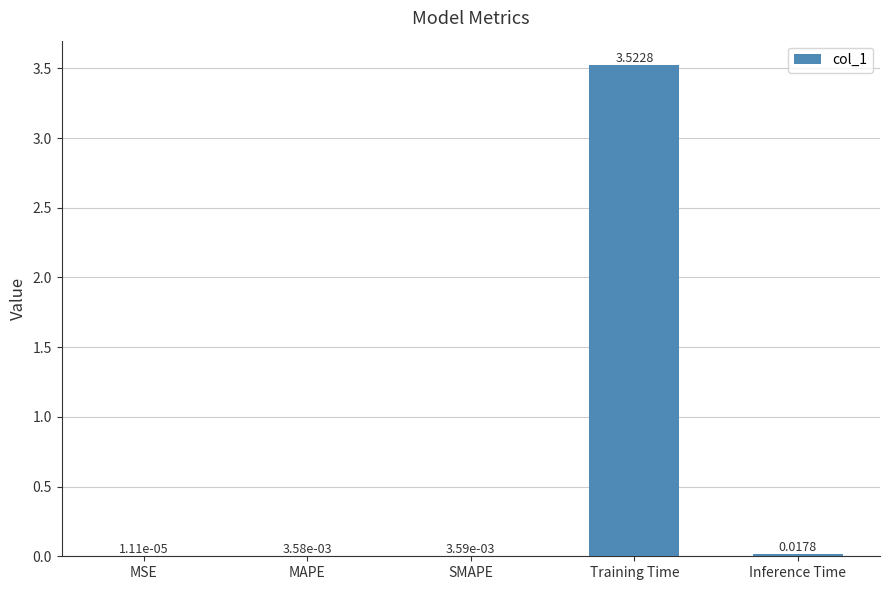

Which category has the highest value across all series?

Training Time